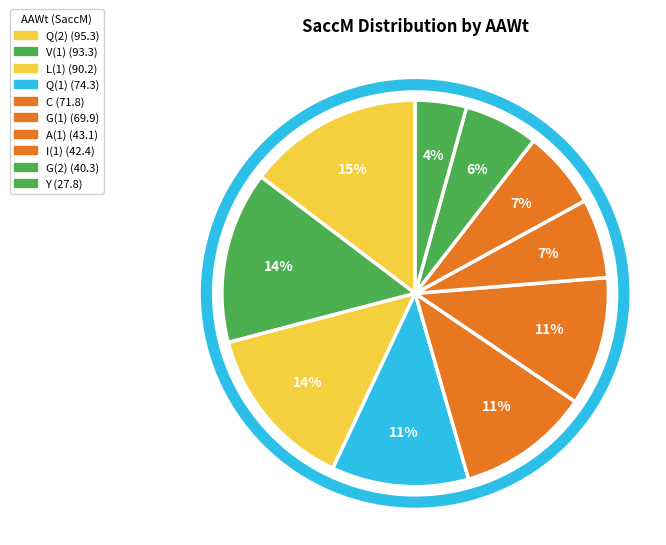

Count the number of slices in the pie.

10